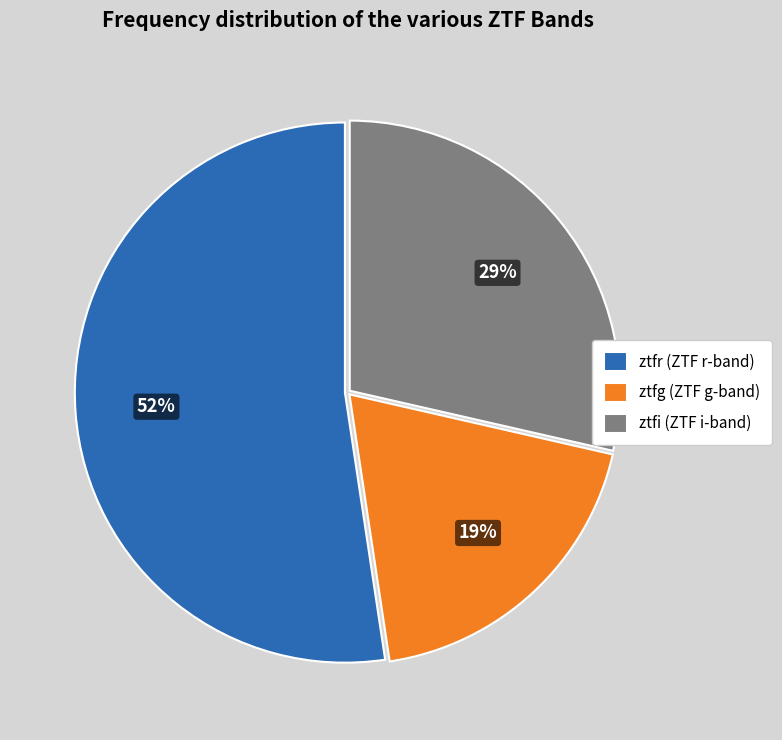

Combined, do ztfr (ZTF r-band) and ztfi (ZTF i-band) account for over 50%?

Yes